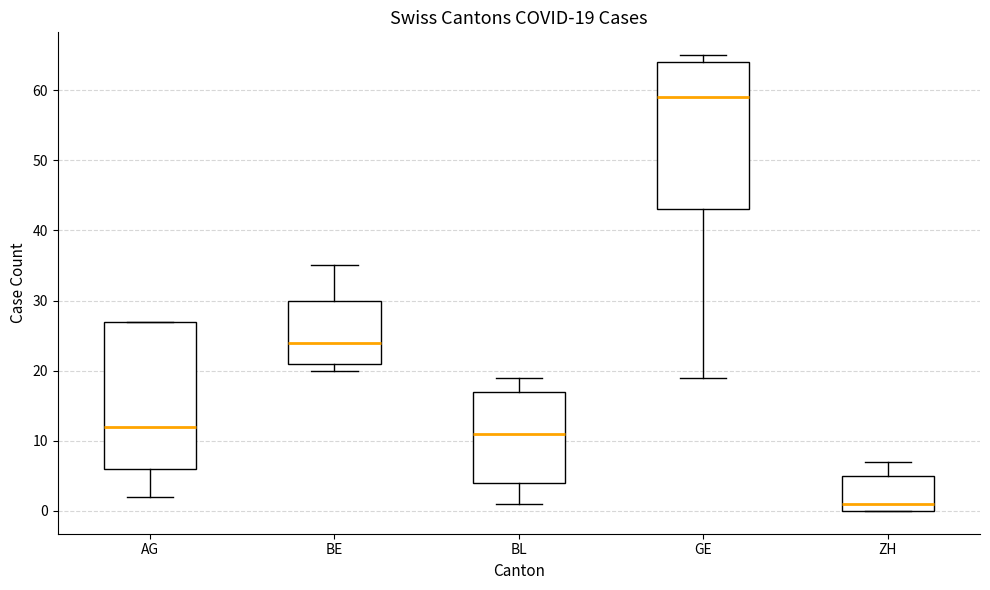

Which box has the highest median line?

GE